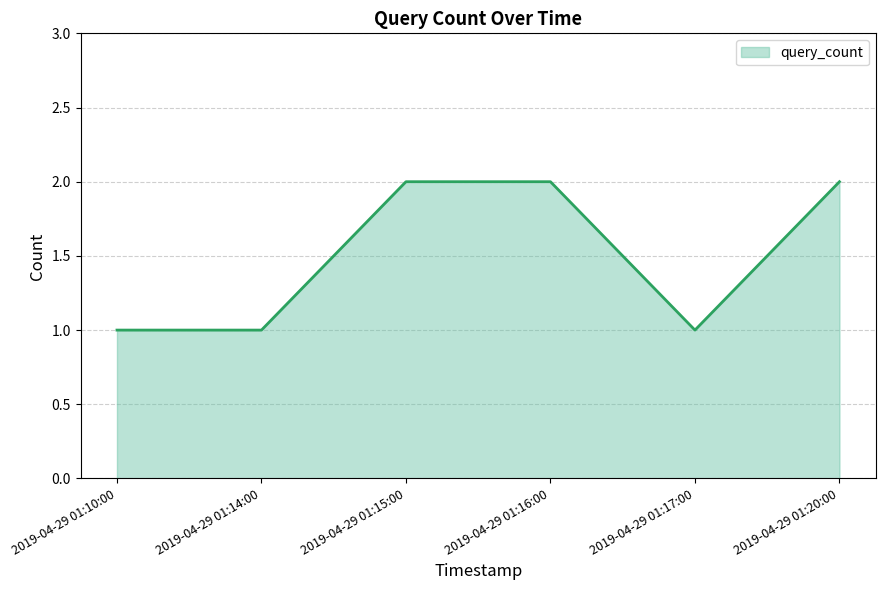

How many lines are shown in the chart?

1